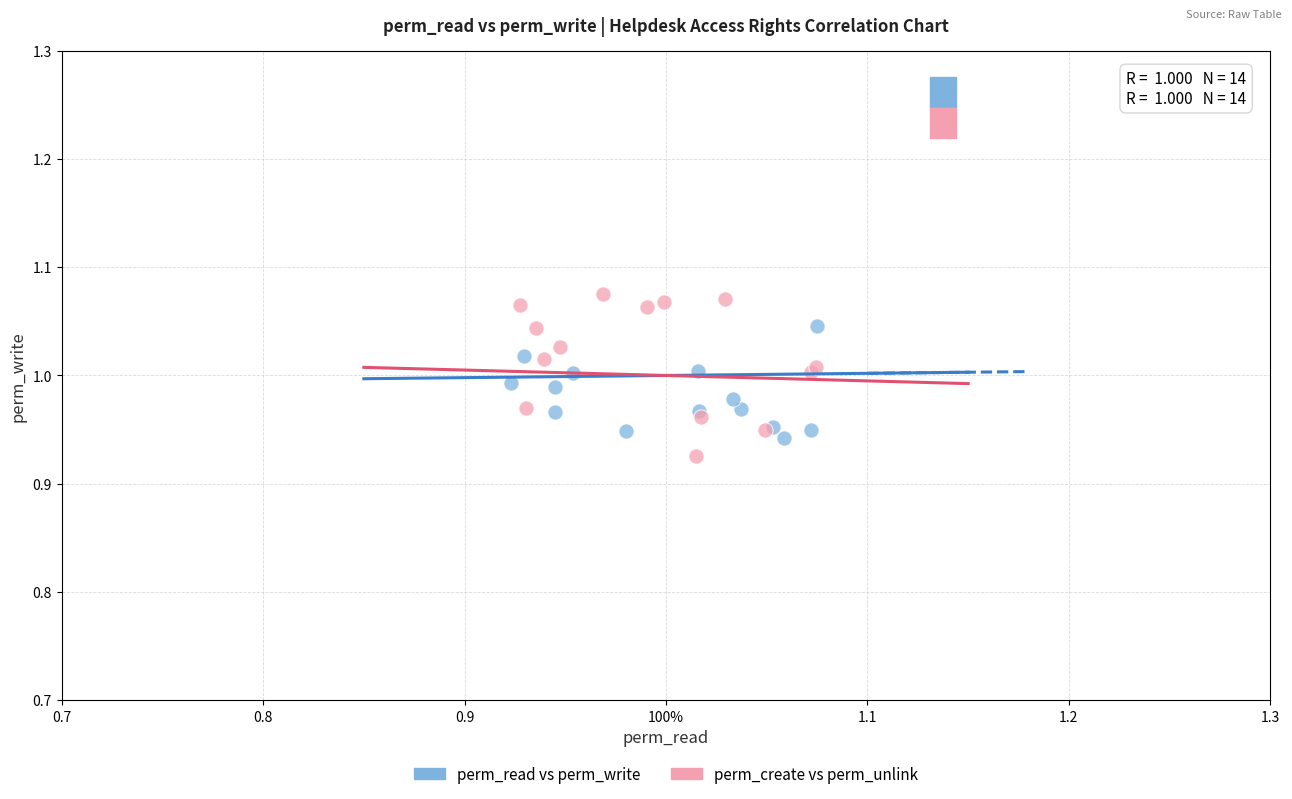

What are all the series names shown in the legend?

perm_read vs perm_write, perm_create vs perm_unlink